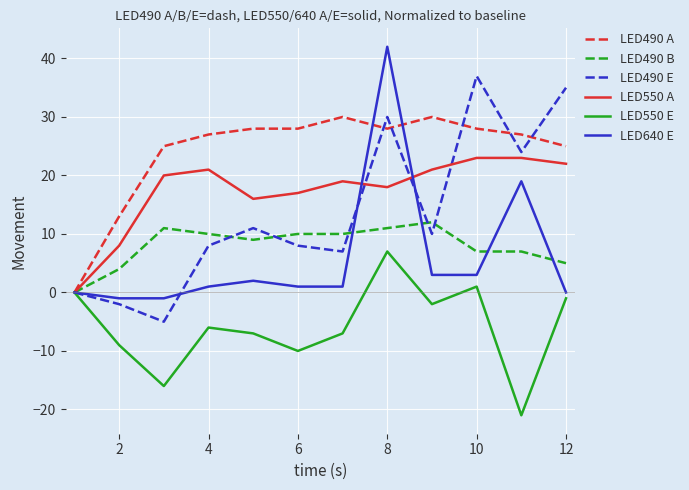

Which series has the largest total across all categories?

LED490 A